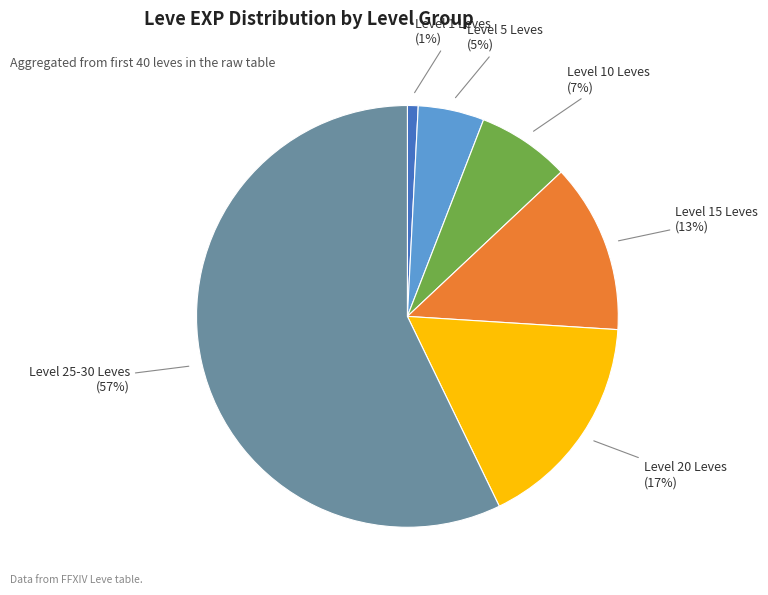

Is there any slice that represents more than half of the pie?

Yes